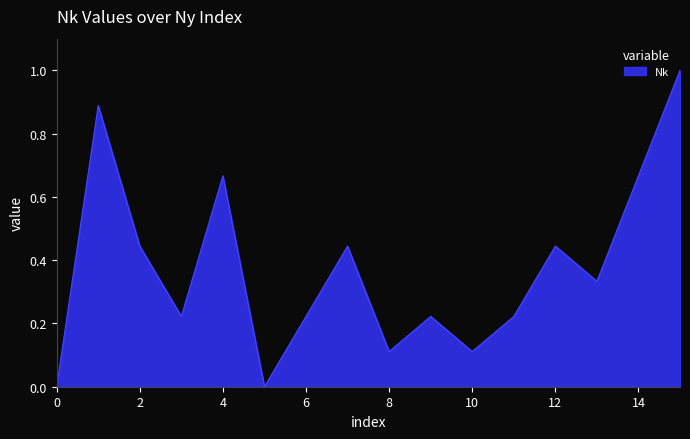

True or false: there are more than 2 points higher than both neighbors.

True